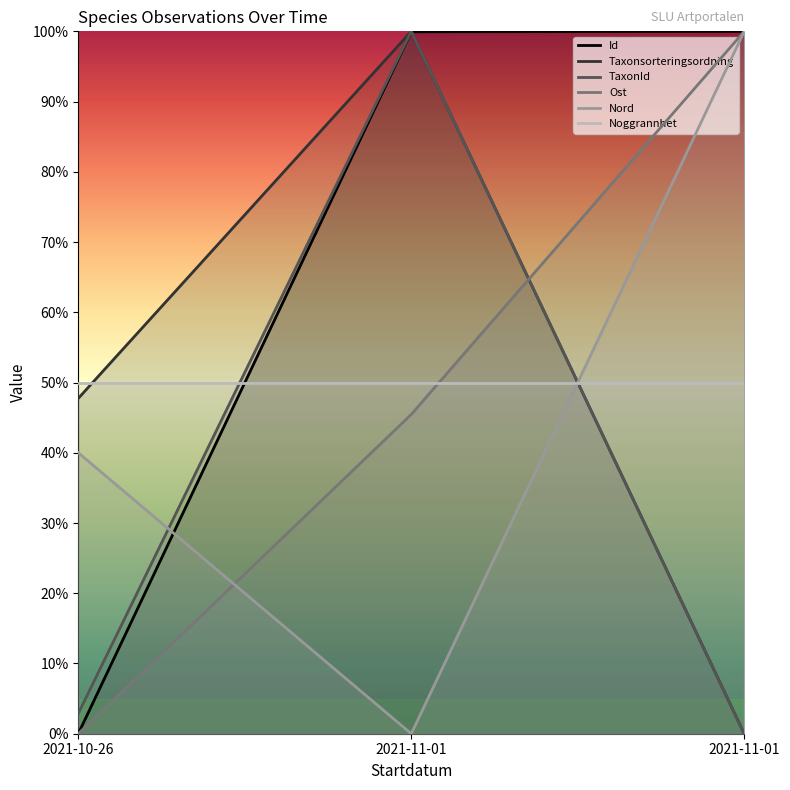

Is the value of Id at 2021-11-01 greater than the value of Ost at 2021-11-01?

Yes